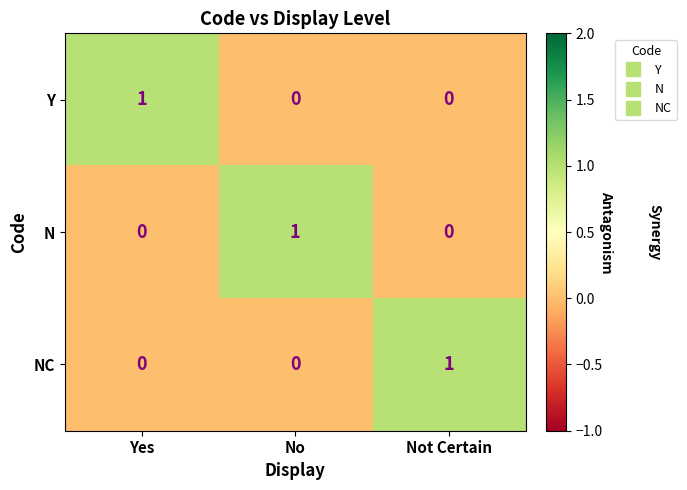

Reading left to right, extract all data points from this chart.

Y: Yes=1	No=0	Not Certain=0
N: Yes=0	No=1	Not Certain=0
NC: Yes=0	No=0	Not Certain=1